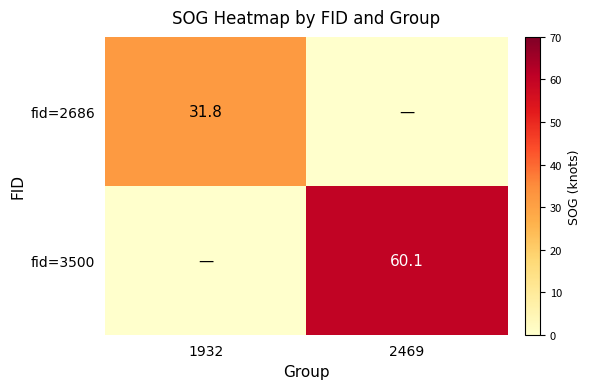

The value of fid=3500 at 2469 is 80.1. True or false?

False